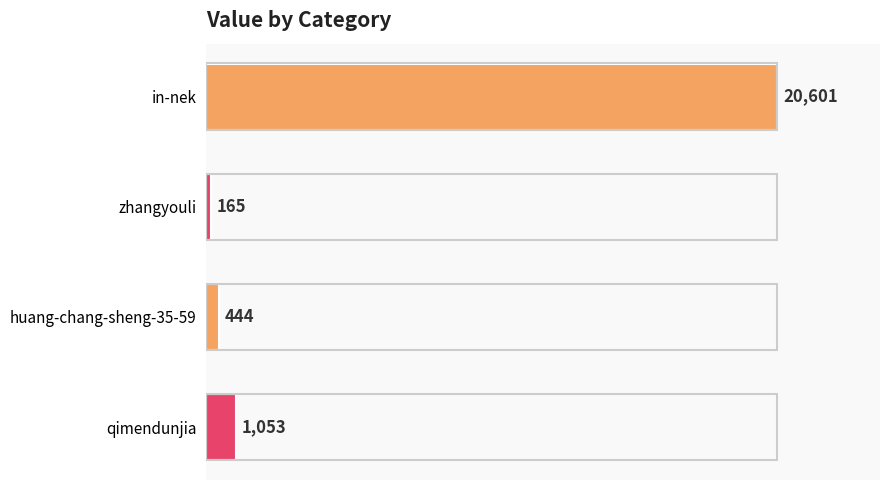

What is the change in value from huang-chang-sheng-35-59 to qimendunjia?

+609